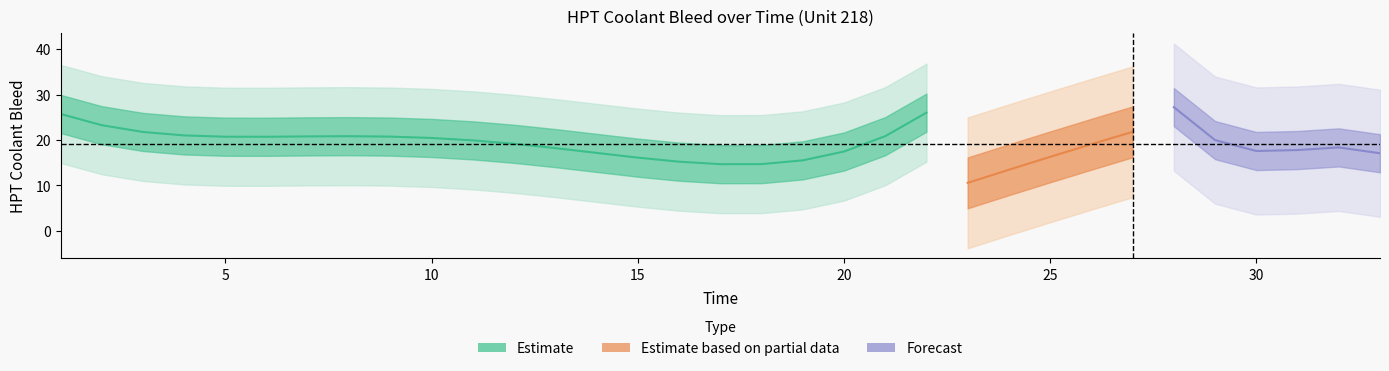

Is the value of Time at 11 greater than the value of HPT Coolant Bleed at 6?

No